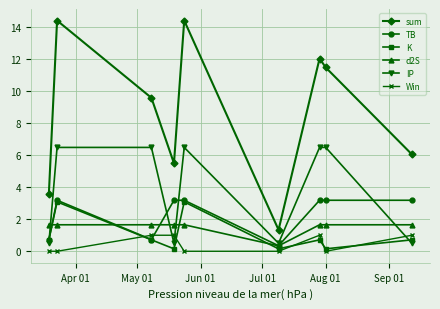

Which series has the largest range (max minus min)?

sum